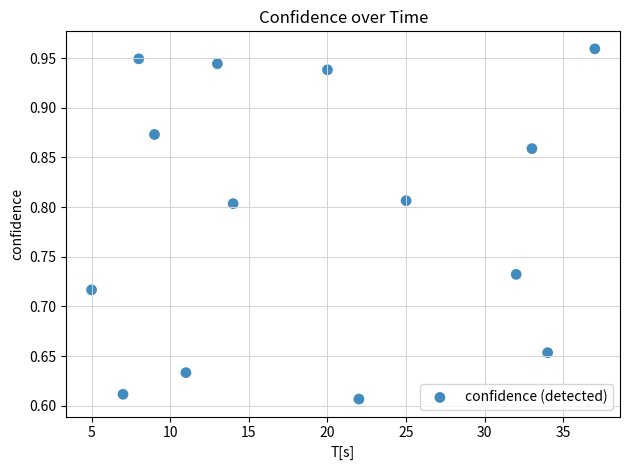

What is the range of X values (max minus min)?

32.0